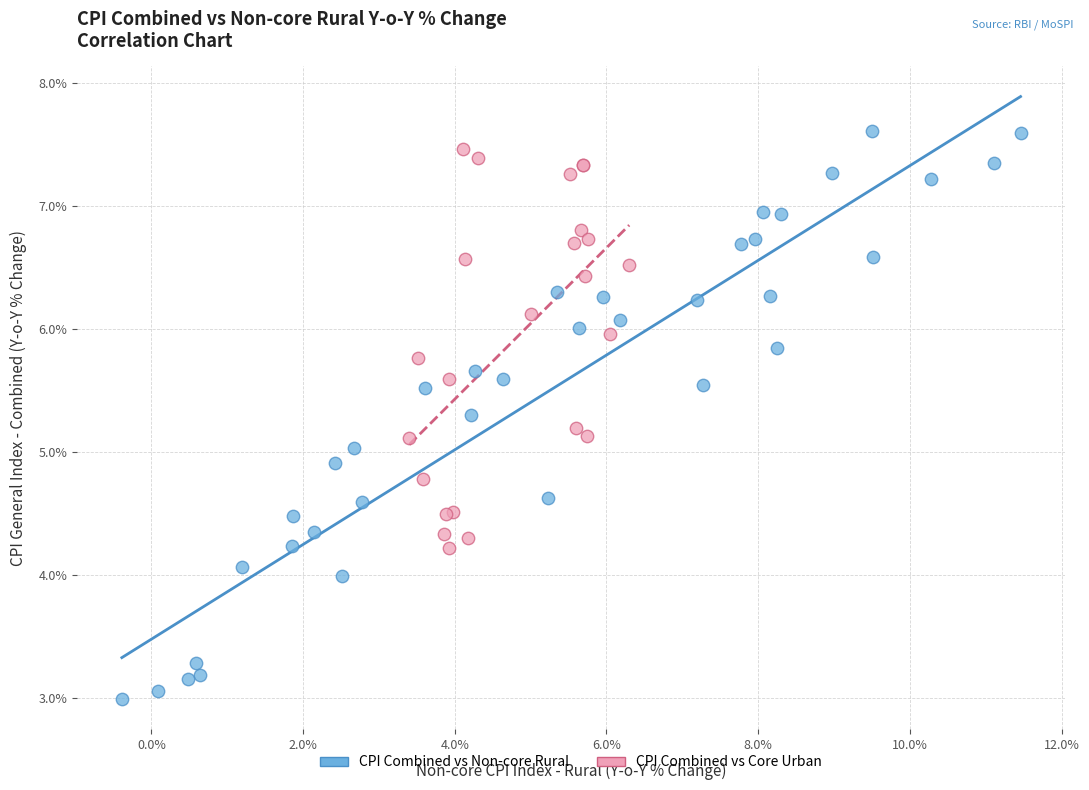

Which series has the largest Y range (max minus min)?

CPI Combined vs Non-core Rural